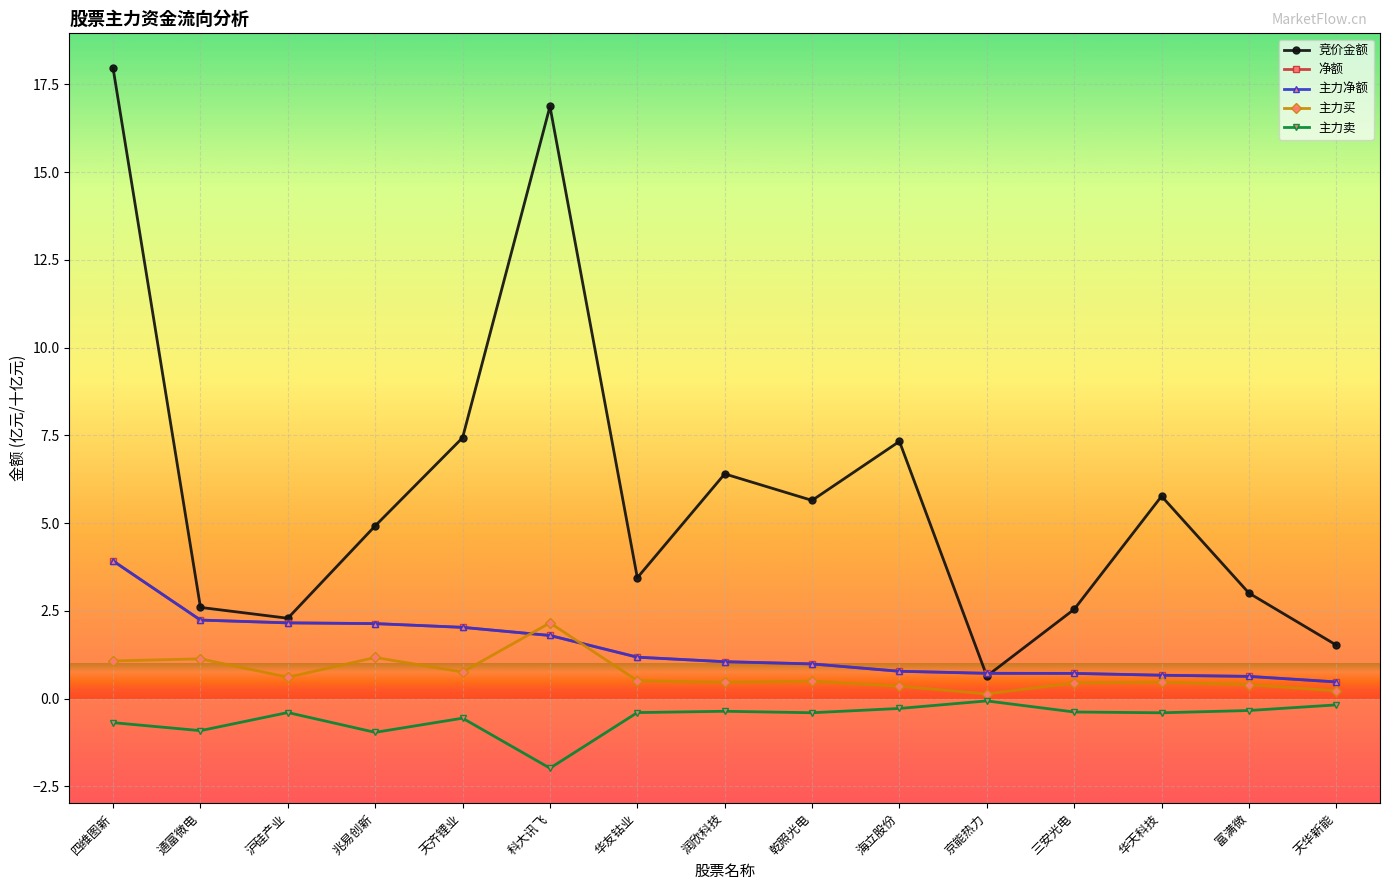

Reading left to right, extract all data points from this chart.

竞价金额: 四维图新=18.0	通富微电=2.6	沪硅产业=2.3	兆易创新=4.9	天齐锂业=7.4	科大讯飞=16.9	华友钴业=3.4	润欣科技=6.4	乾照光电=5.6	海立股份=7.3	京能热力=0.6	三安光电=2.5	华天科技=5.8	富满微=3.0	天华新能=1.5
净额: 四维图新=3.9	通富微电=2.2	沪硅产业=2.2	兆易创新=2.1	天齐锂业=2.0	科大讯飞=1.8	华友钴业=1.2	润欣科技=1.1	乾照光电=1.0	海立股份=0.8	京能热力=0.7	三安光电=0.7	华天科技=0.7	富满微=0.6	天华新能=0.5
主力净额: 四维图新=3.9	通富微电=2.2	沪硅产业=2.2	兆易创新=2.1	天齐锂业=2.0	科大讯飞=1.8	华友钴业=1.2	润欣科技=1.1	乾照光电=1.0	海立股份=0.8	京能热力=0.7	三安光电=0.7	华天科技=0.7	富满微=0.6	天华新能=0.5
主力买: 四维图新=1.1	通富微电=1.1	沪硅产业=0.6	兆易创新=1.2	天齐锂业=0.8	科大讯飞=2.2	华友钴业=0.5	润欣科技=0.5	乾照光电=0.5	海立股份=0.4	京能热力=0.1	三安光电=0.5	华天科技=0.5	富满微=0.4	天华新能=0.2
主力卖: 四维图新=-0.7	通富微电=-0.9	沪硅产业=-0.4	兆易创新=-1.0	天齐锂业=-0.6	科大讯飞=-2.0	华友钴业=-0.4	润欣科技=-0.4	乾照光电=-0.4	海立股份=-0.3	京能热力=-0.1	三安光电=-0.4	华天科技=-0.4	富满微=-0.3	天华新能=-0.2